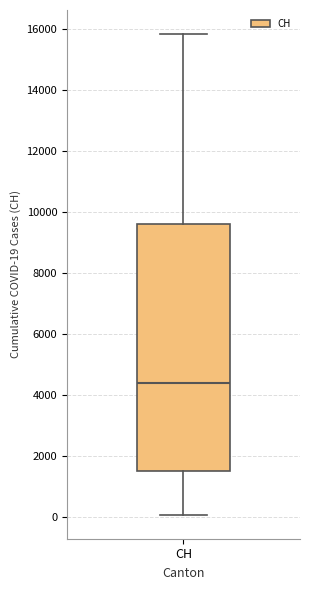

Transcribe this box plot: give where the median line is, the range the box spans, and where the two whiskers end, as read against the y-axis. The values are not printed on the chart, so give them approximately, as read against the axis.

median 4400, box 1400 to 9600, whiskers 0 to 15800